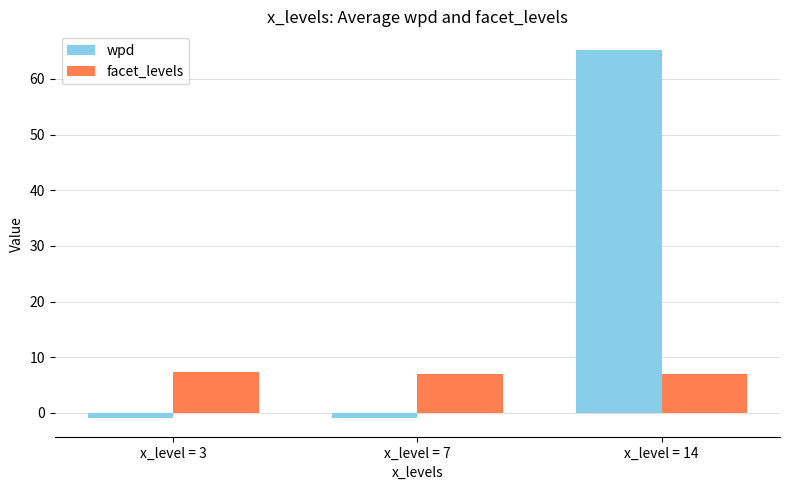

Count the facet_levels values in the range 7 to 8.

3